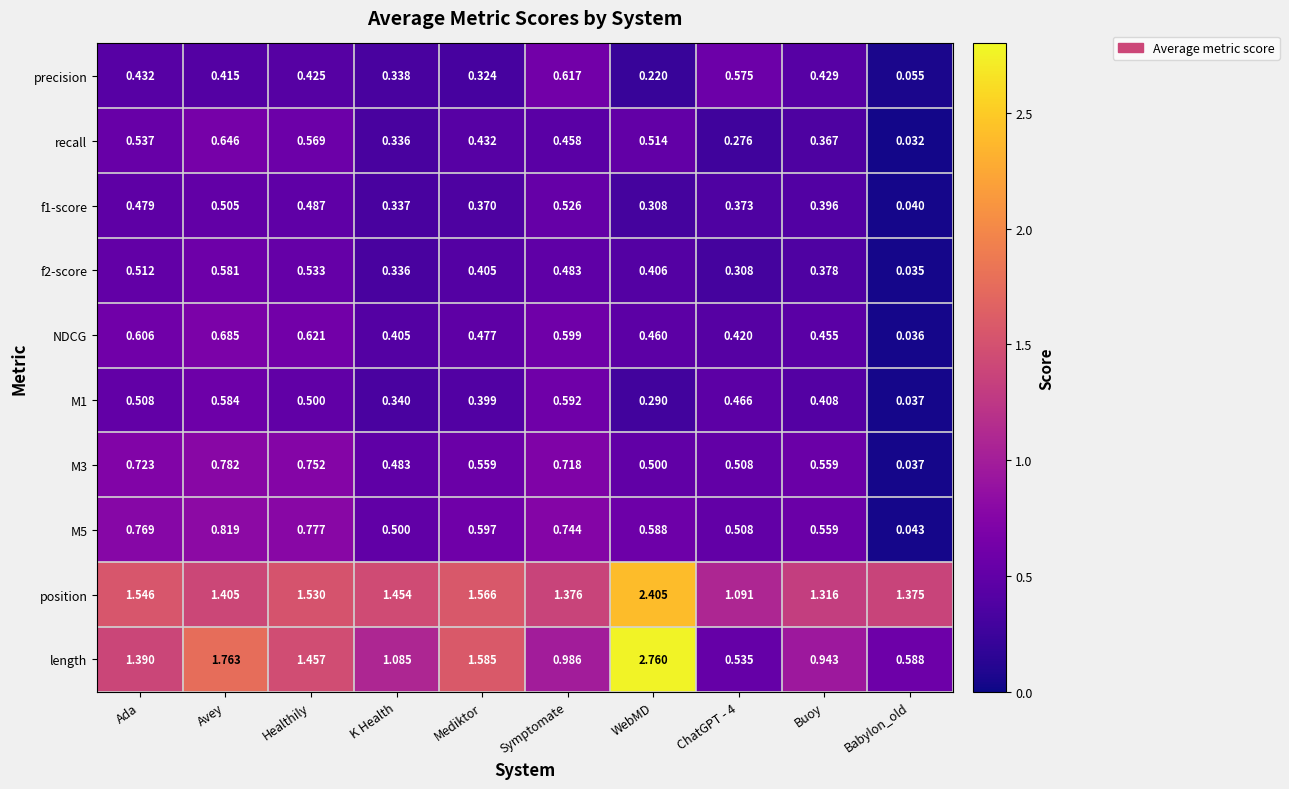

Which series changed the most between ChatGPT - 4 and Babylon_old?

precision